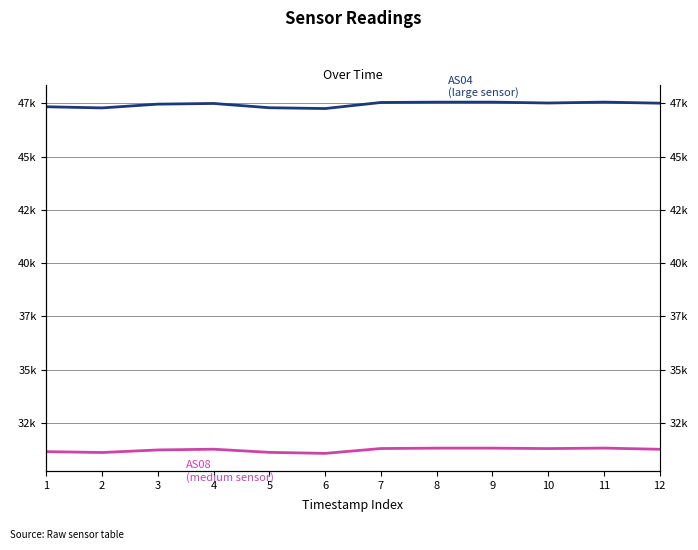

Is it true that AS08 equals 52435 at 7?

False